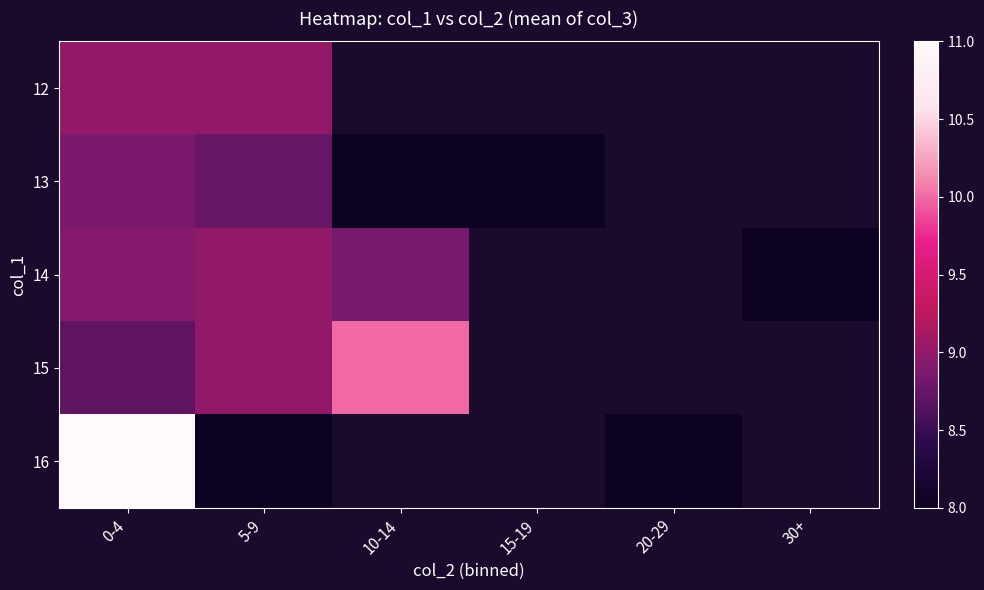

Which series has the widest spread of values?

16